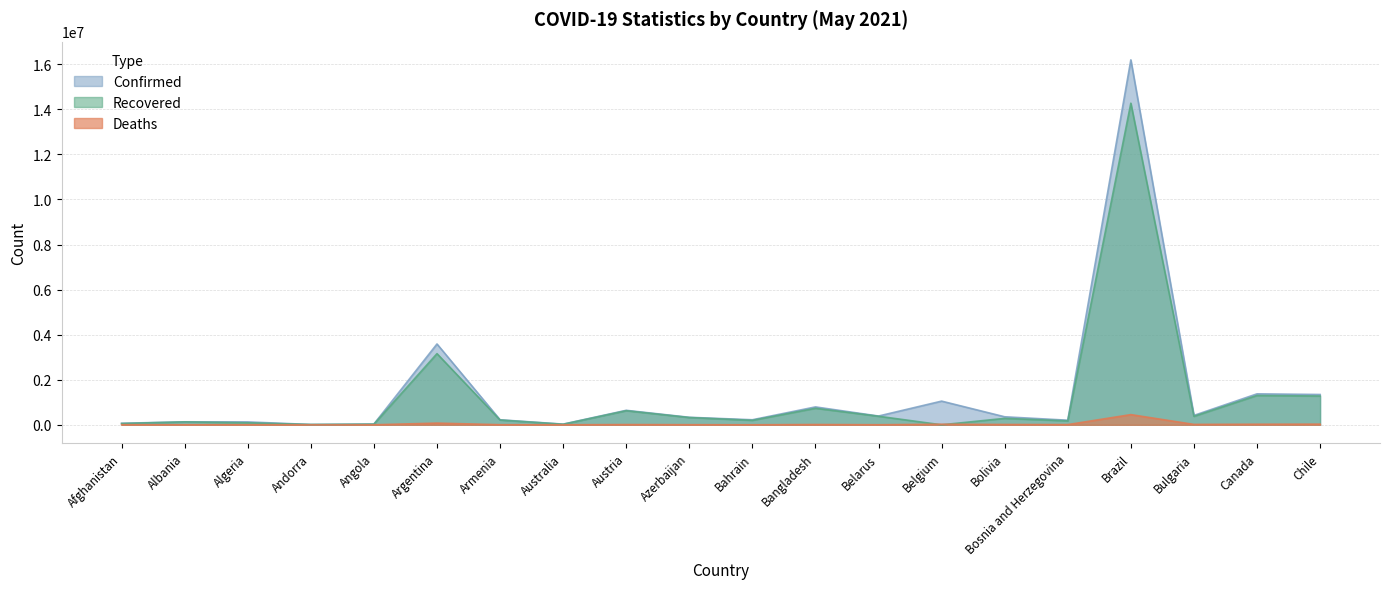

The Confirmed series shows 30048 at Australia. True or false?

True